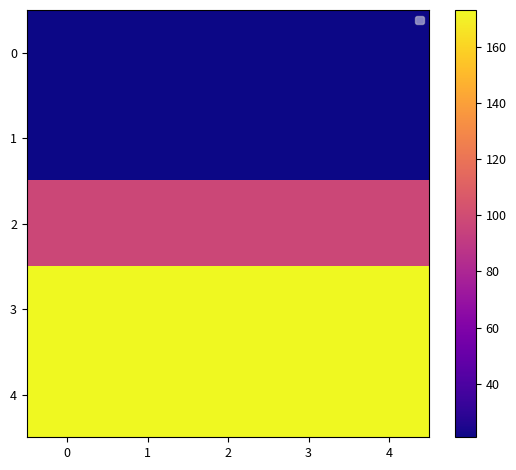

What is the approximate value of 4 at 4?

173